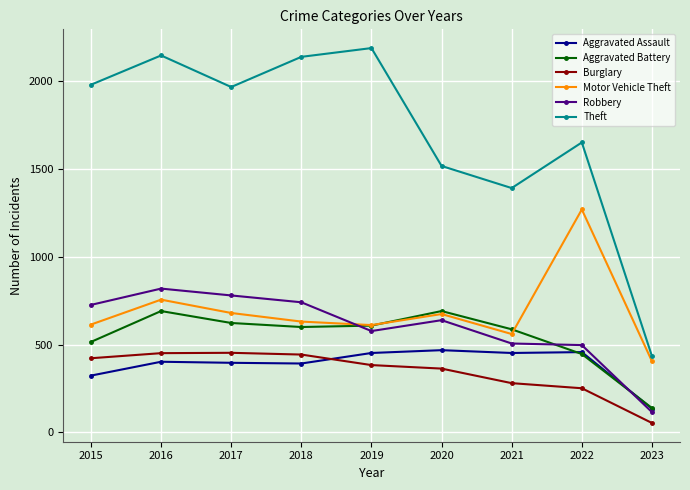

True or false: Aggravated Assault has a value of 468 at 2020.

True